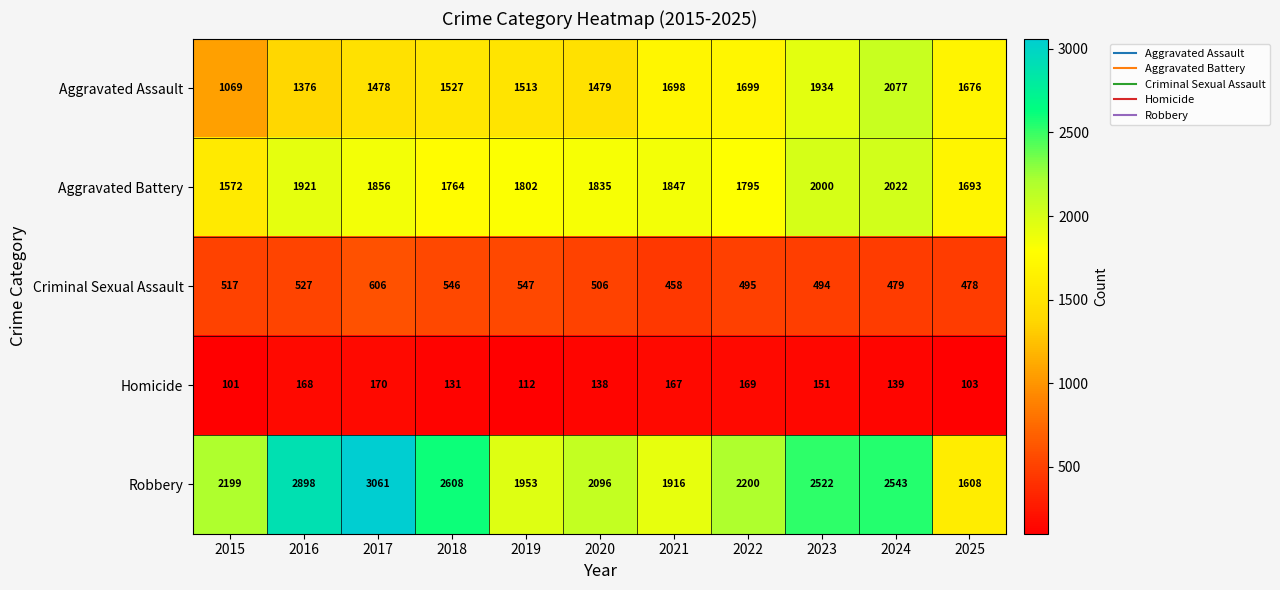

Count the number of categories in the chart.

11